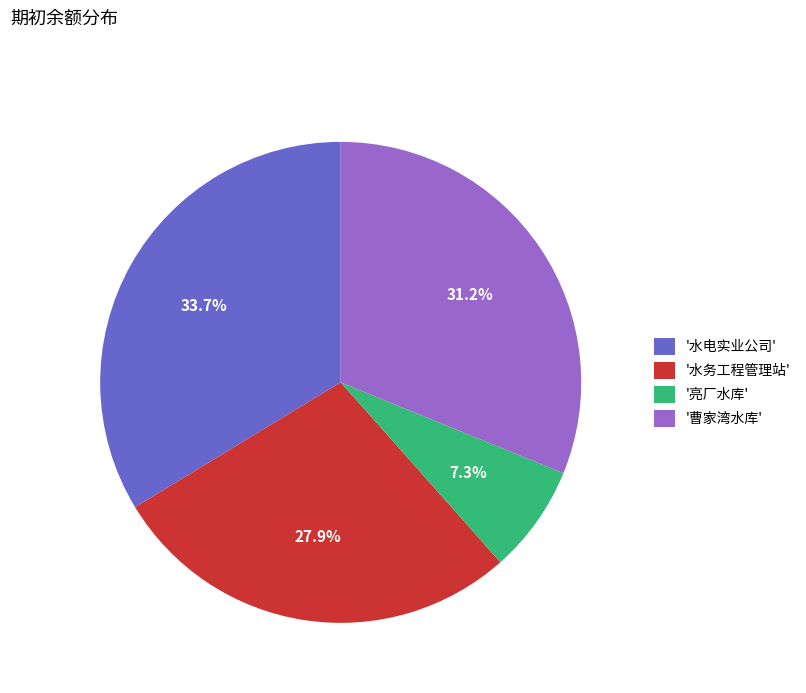

What is the largest slice in the pie chart?

'水电实业公司'